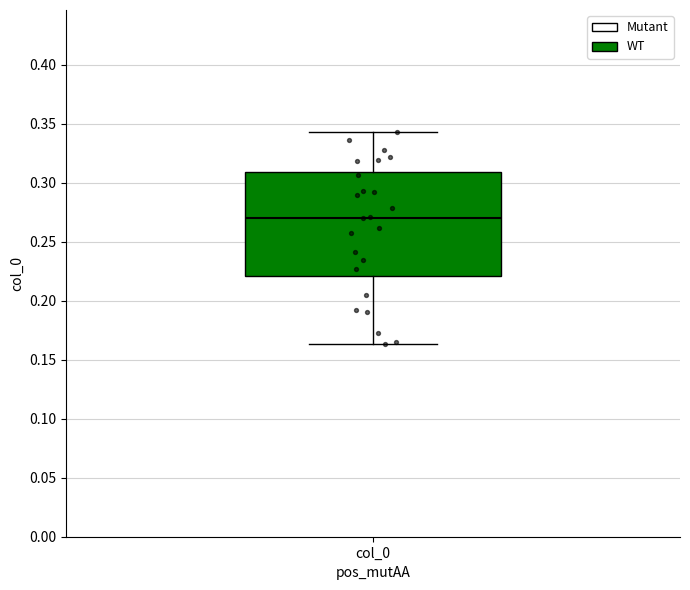

Transcribe this box plot: give where the median line is, the range the box spans, and where the two whiskers end, as read against the y-axis. The values are not printed on the chart, so give them approximately, as read against the axis.

median 0.270, box 0.220 to 0.310, whiskers 0.165 to 0.345